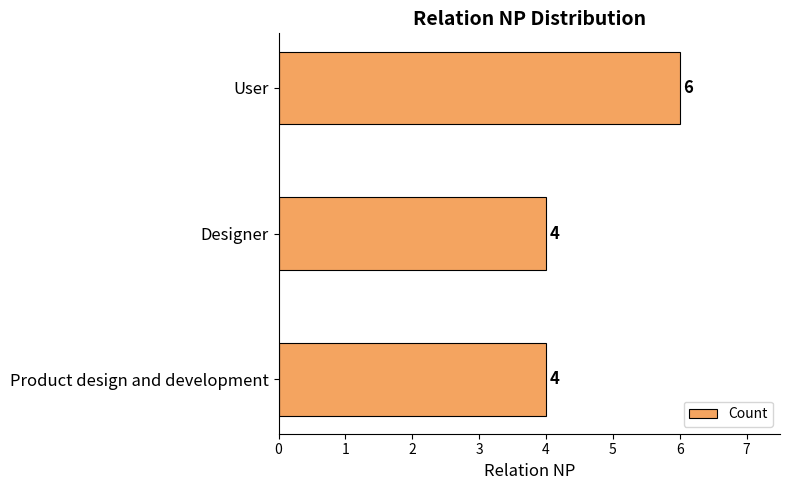

How many values are between 4 and 6?

3